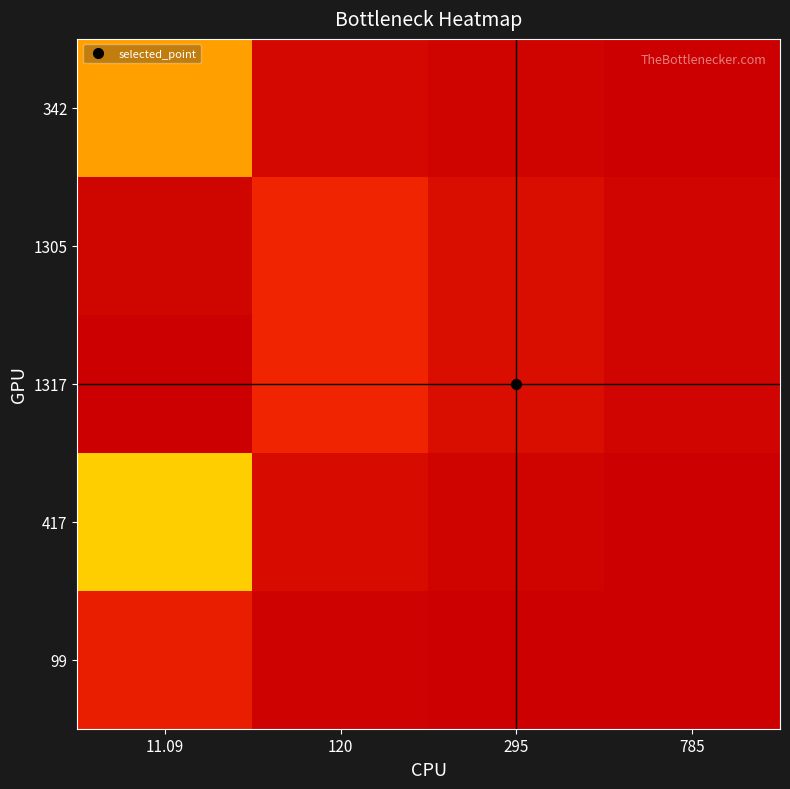

Which has a higher value, 11.09 or 120?

11.09